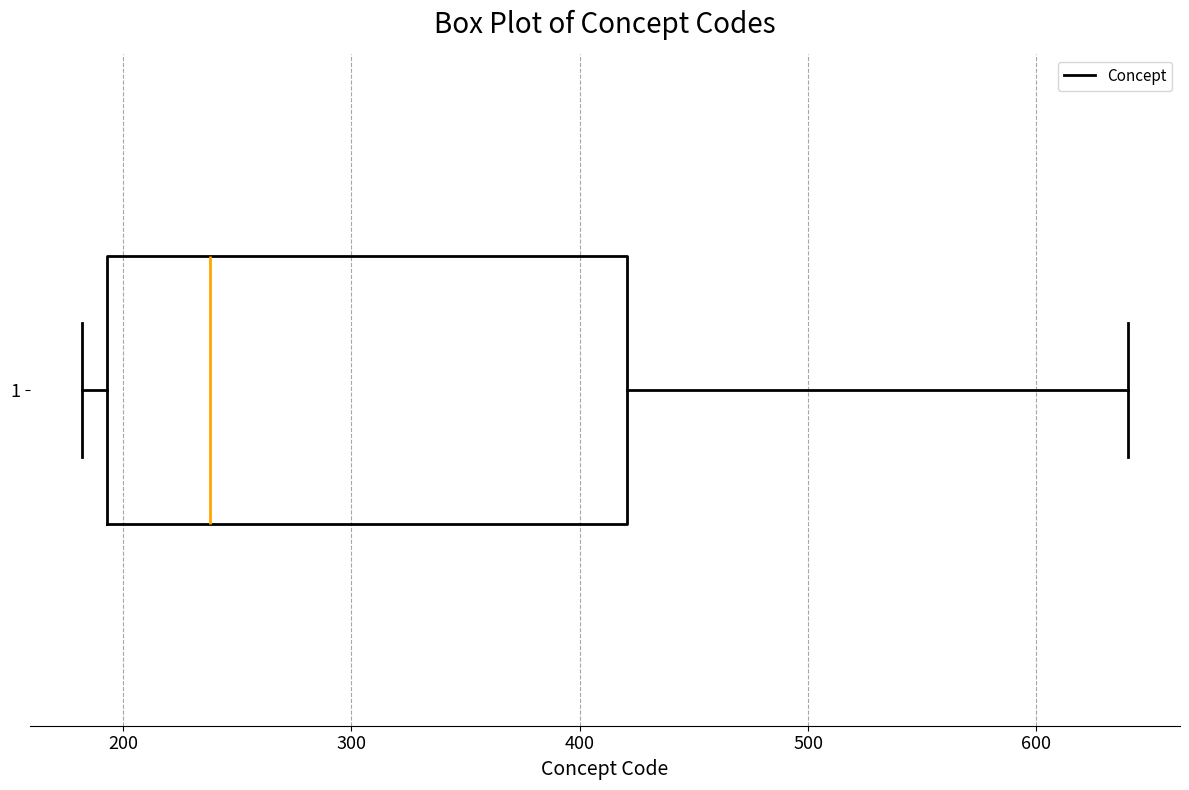

Read this box plot against the x-axis: the position of the median line, the range covered by the box, and the ends of both whiskers. The values are not printed on the chart, so give them approximately, as read against the axis.

median 240, box 190 to 420, whiskers 180 to 640